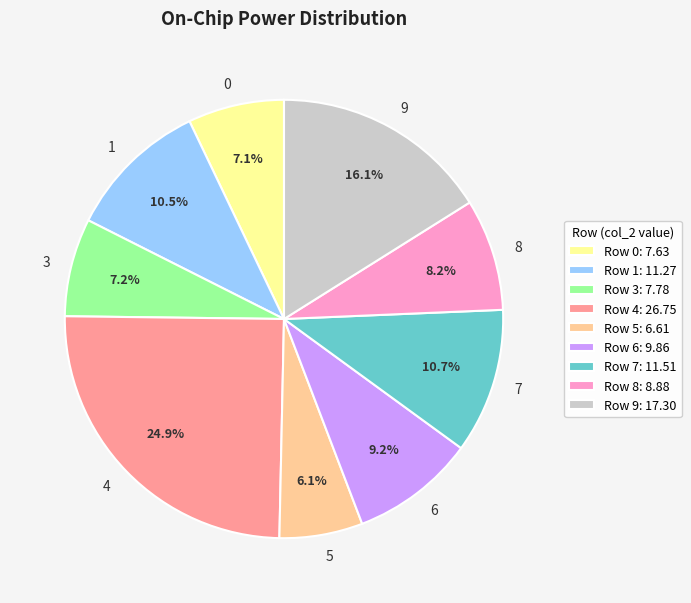

What is the ratio of the value at 5 to the value at 3?

0.8